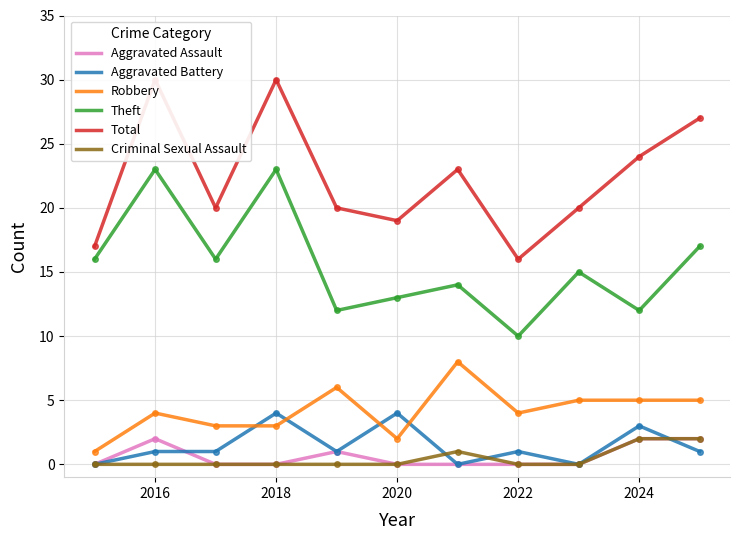

The Theft series shows 12 at 2024. True or false?

True